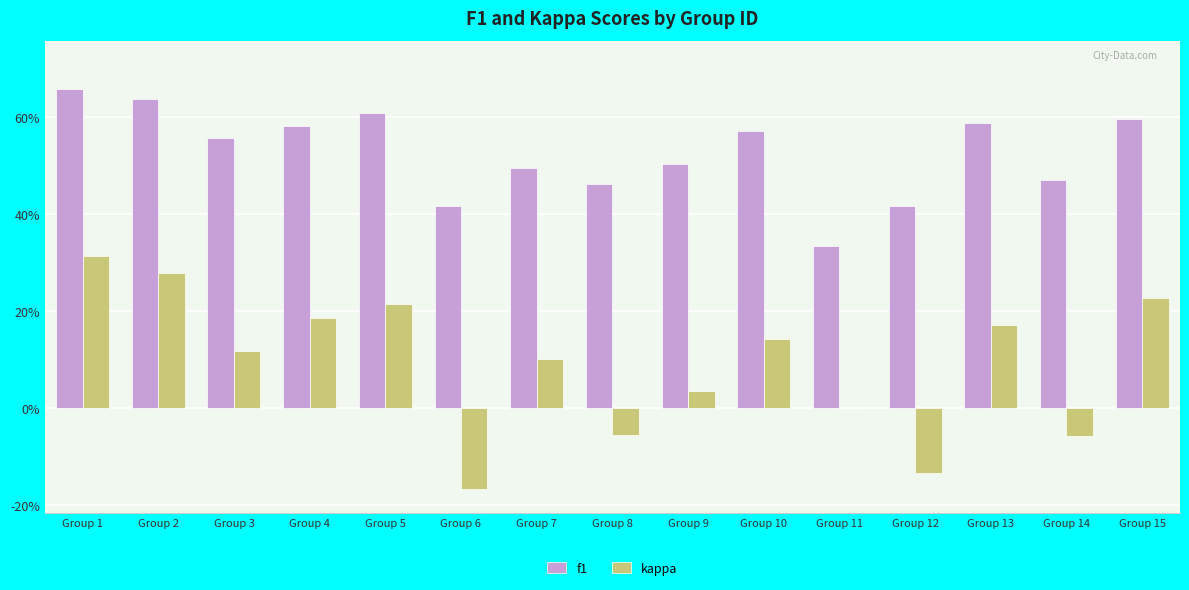

At which category is the sum across all series the highest?

Group 1